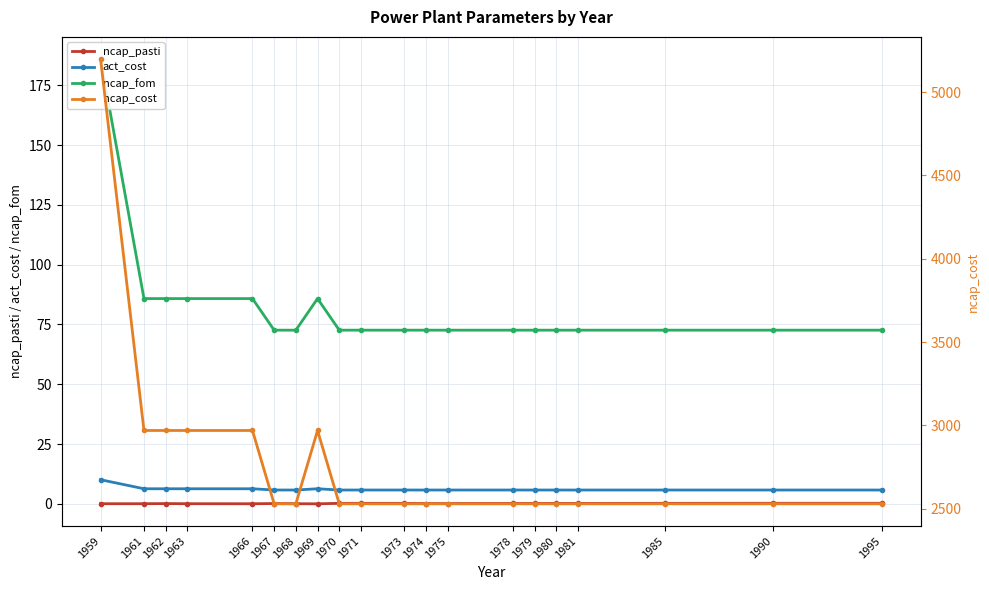

True or false: act_cost and ncap_fom intersect in this chart.

False